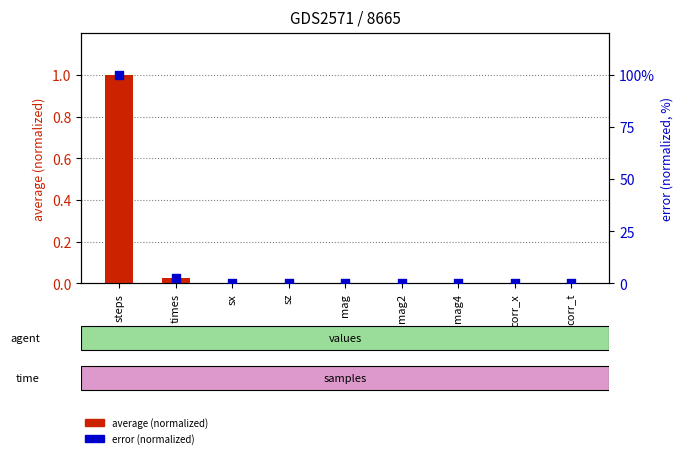

What is the total value across all series at times?

2.7